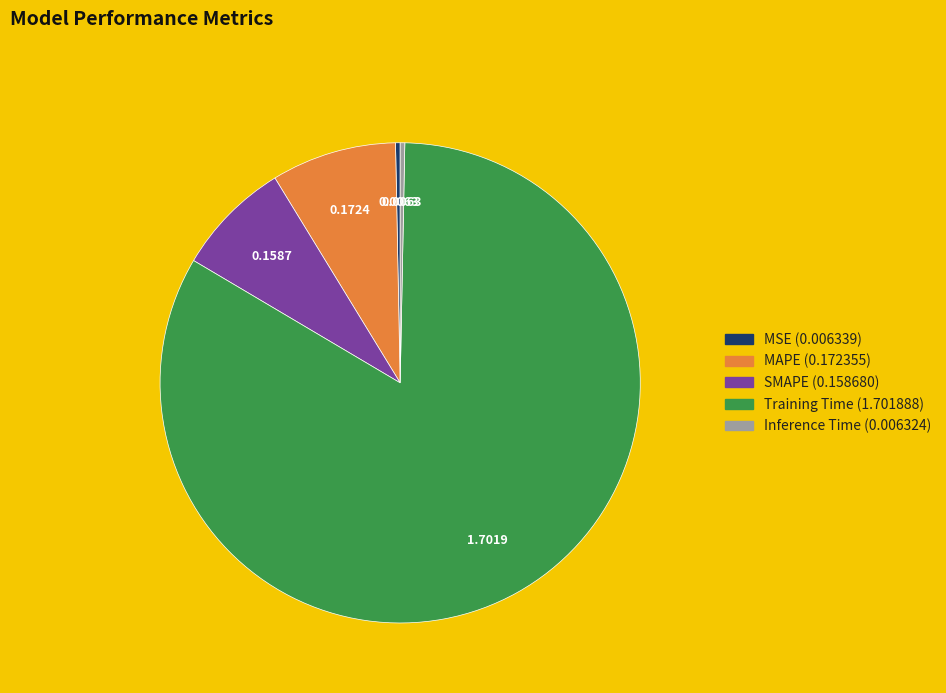

How many slices are in this pie chart?

5